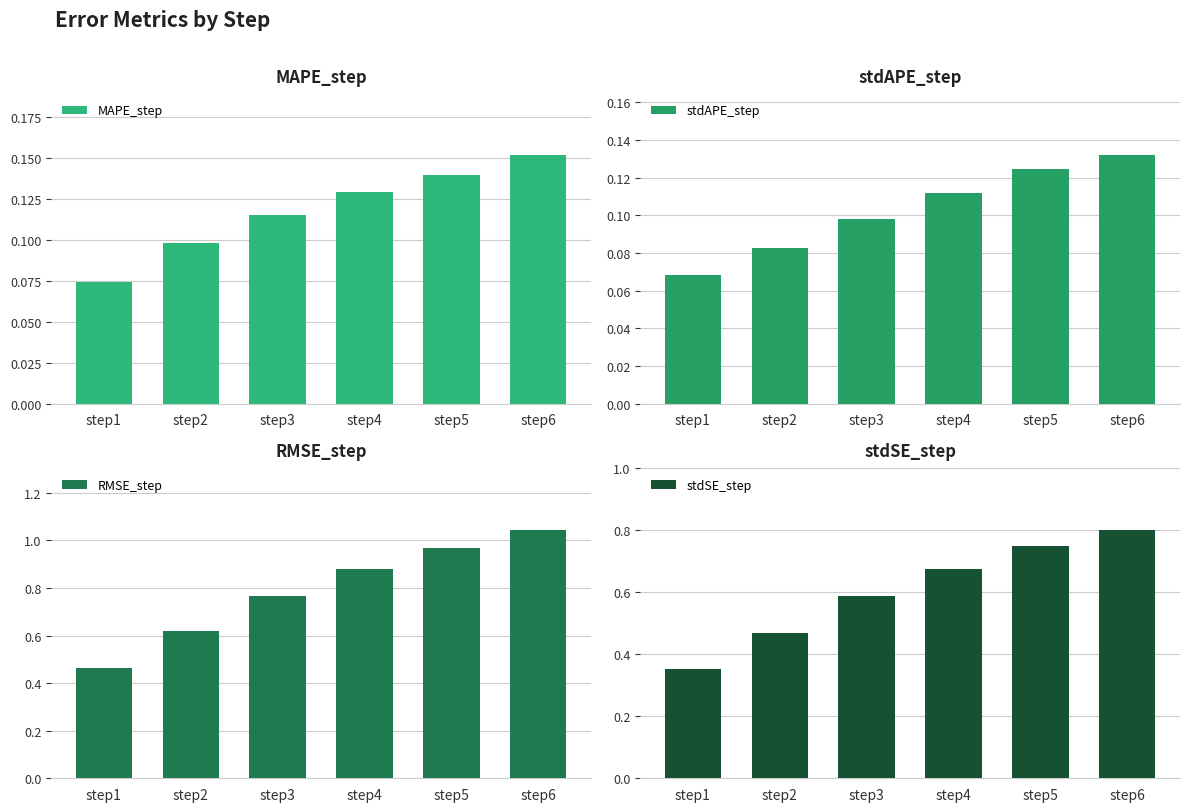

What is the approximate value of RMSE_step at step4?

0.9